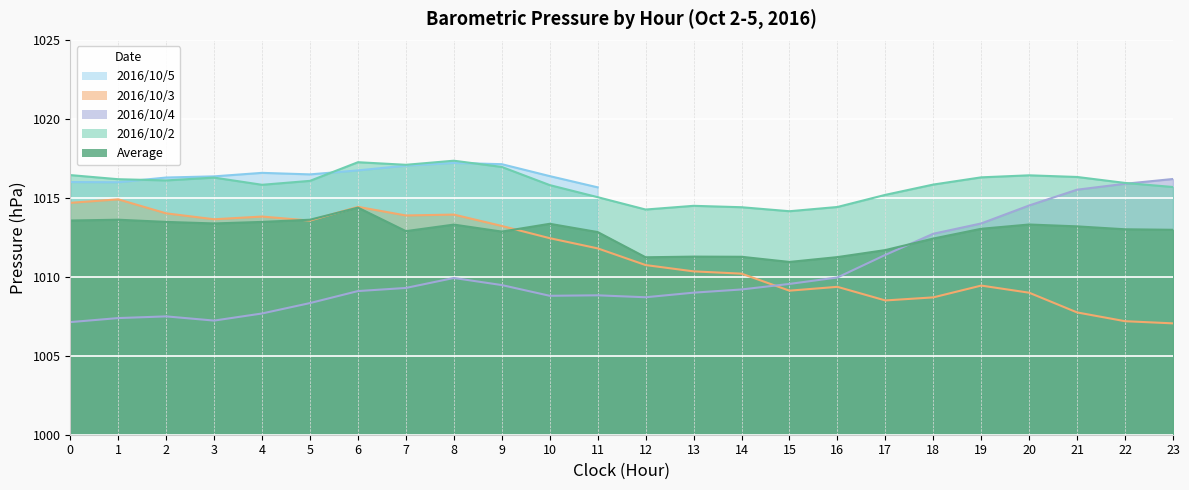

At which category does 2016/10/4 reach its first local valley?

3